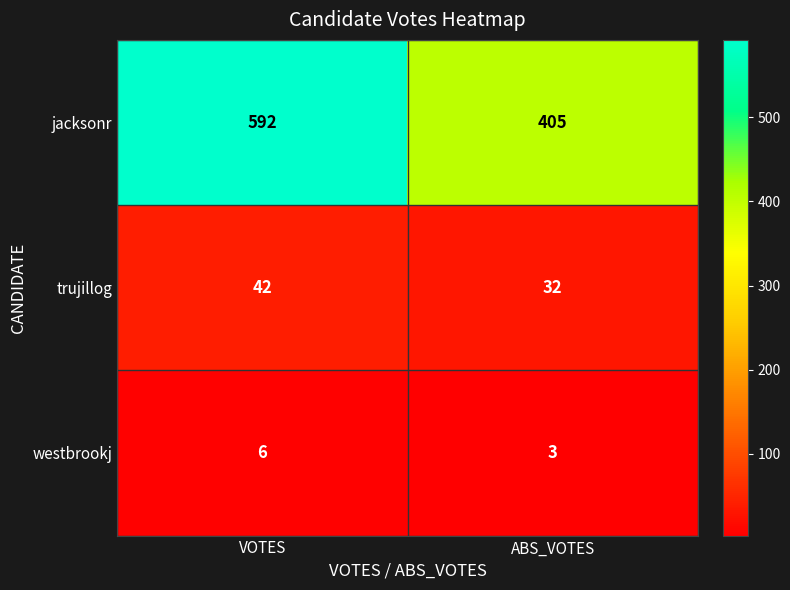

What is the lowest value of the jacksonr series?

405